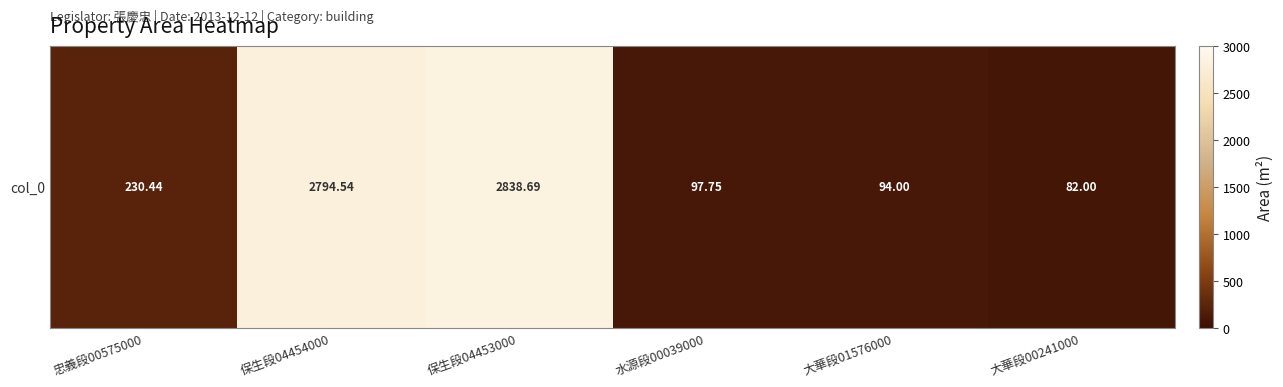

What is the change in value from 保生段04454000 to 大華段00241000?

-2712.5